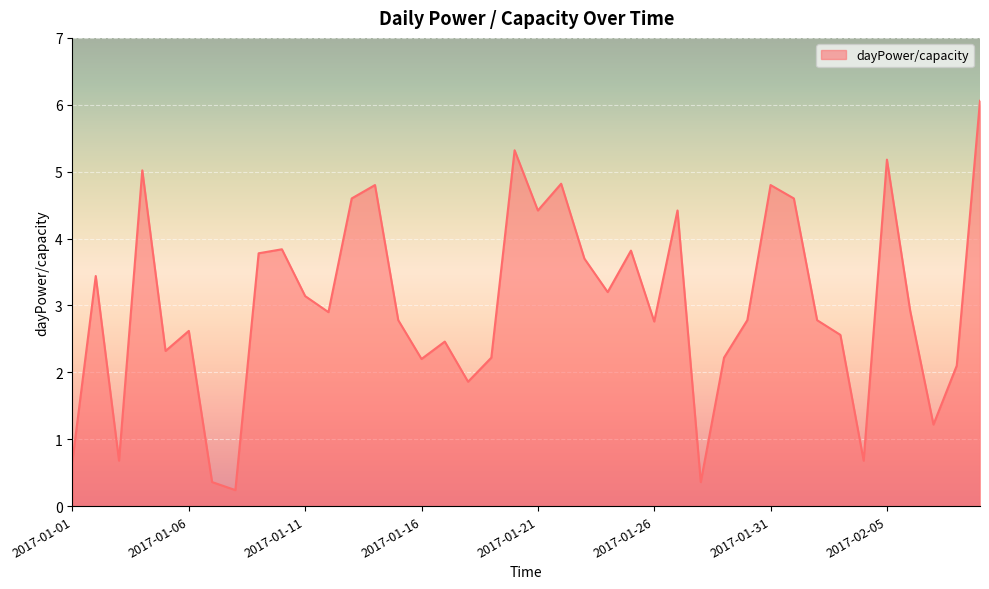

What is the greatest value displayed?

6.1